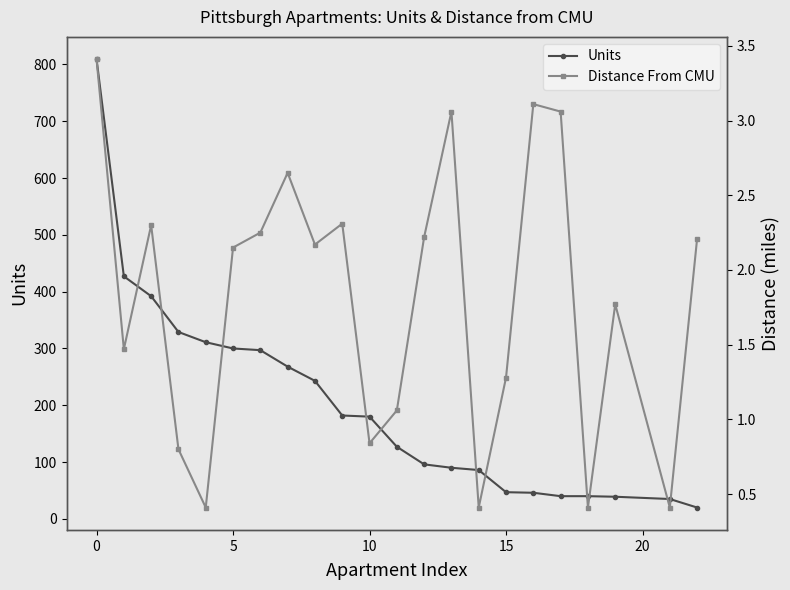

What is the lowest value of the Units series?

20